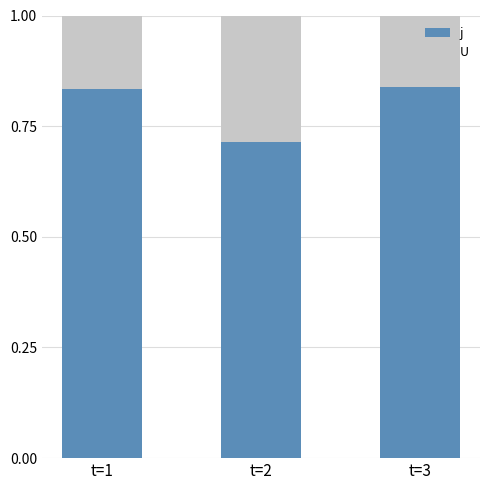

What is the sum of all j values?

2.4